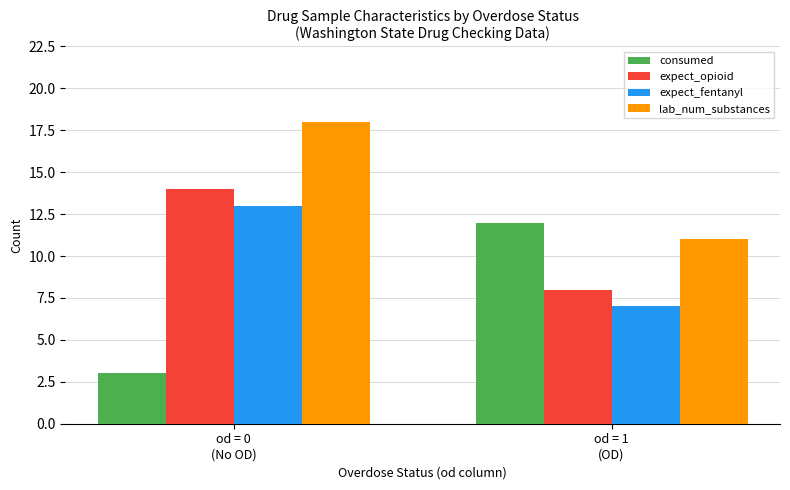

True or false: expect_fentanyl has a value of 7 at od = 1
(OD).

True